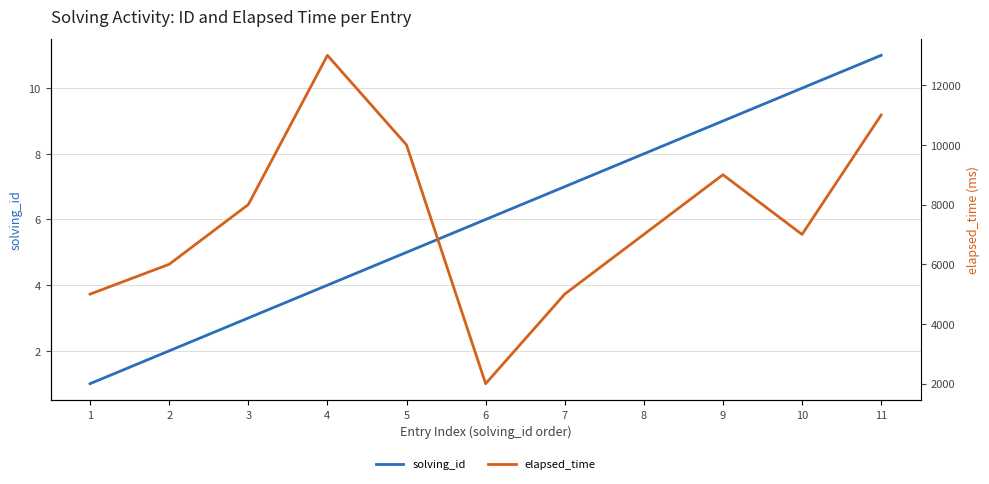

Which series changed the most between 1 and 8?

elapsed_time